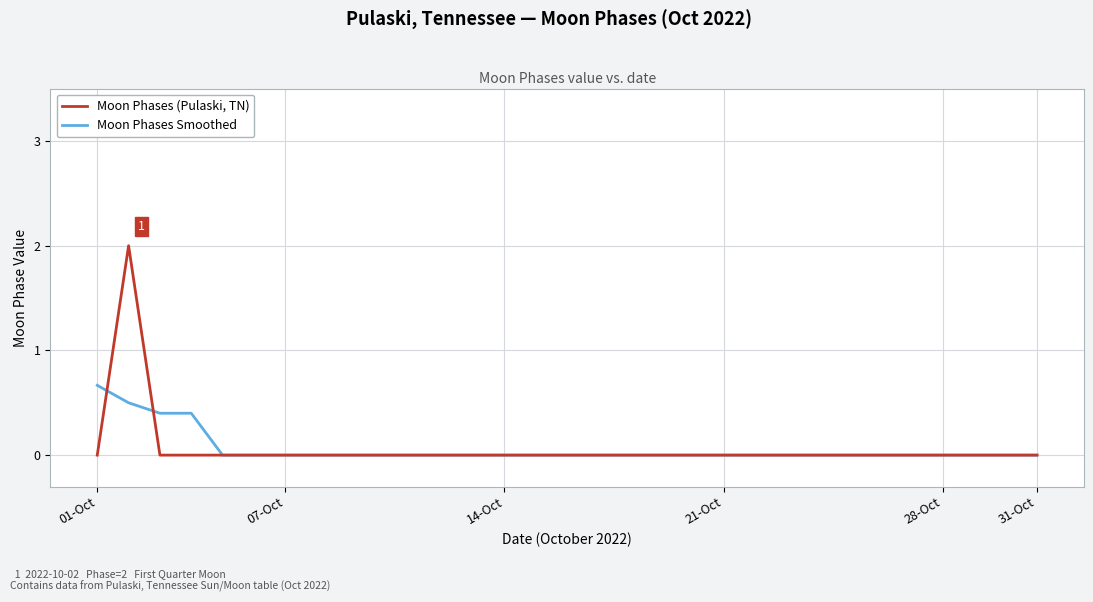

Is this an area chart (filled region under the line)?

No